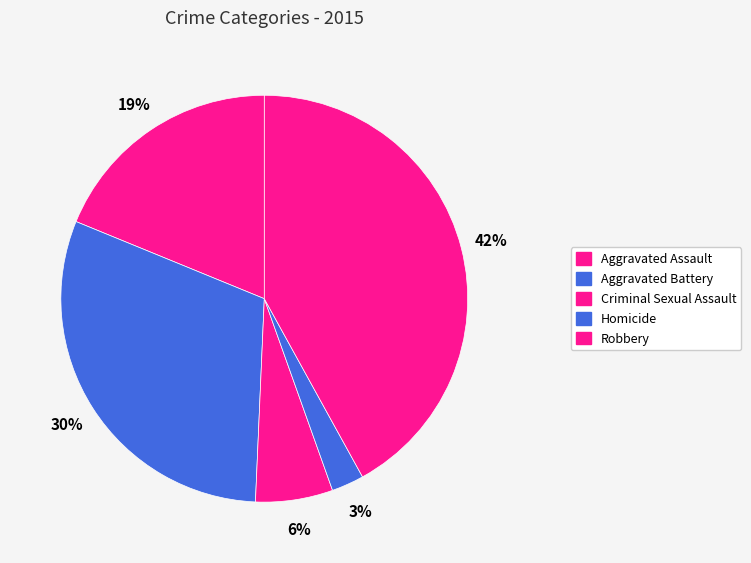

Rank the categories by value from highest to lowest.

Robbery, Aggravated Battery, Aggravated Assault, Criminal Sexual Assault, Homicide